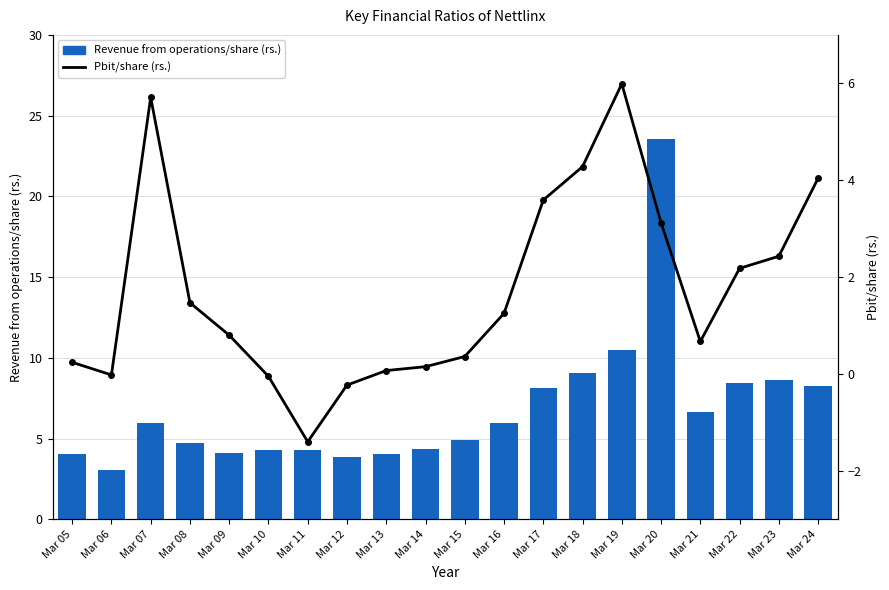

What is the approximate value of Revenue from operations/share (rs.) at Mar 22?

8.5